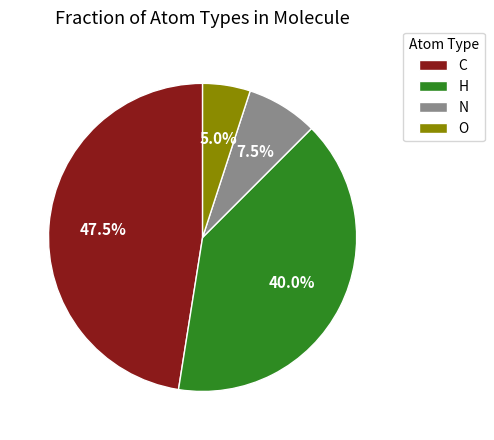

What is the ratio of the value at C to the value at O?

9.5